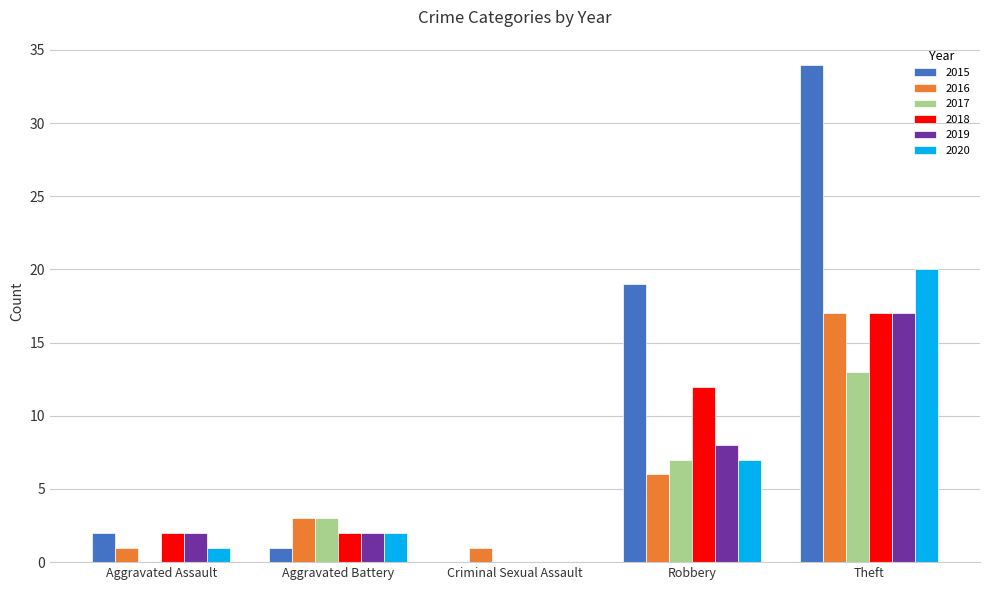

Between Aggravated Assault and Robbery, which series saw the biggest shift?

2015